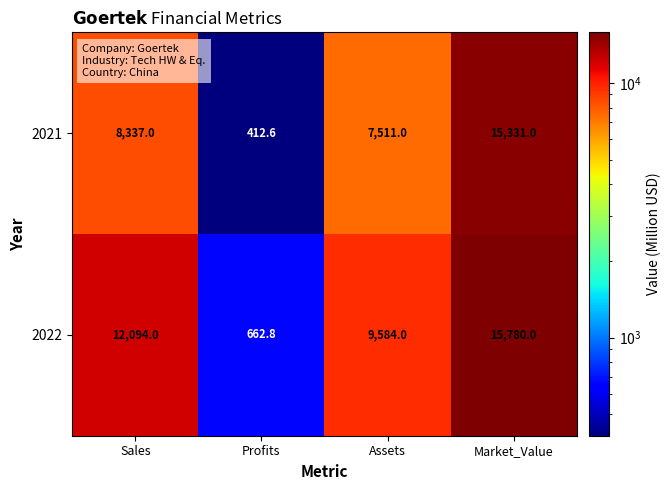

At which label does 2021 reach its minimum?

Profits